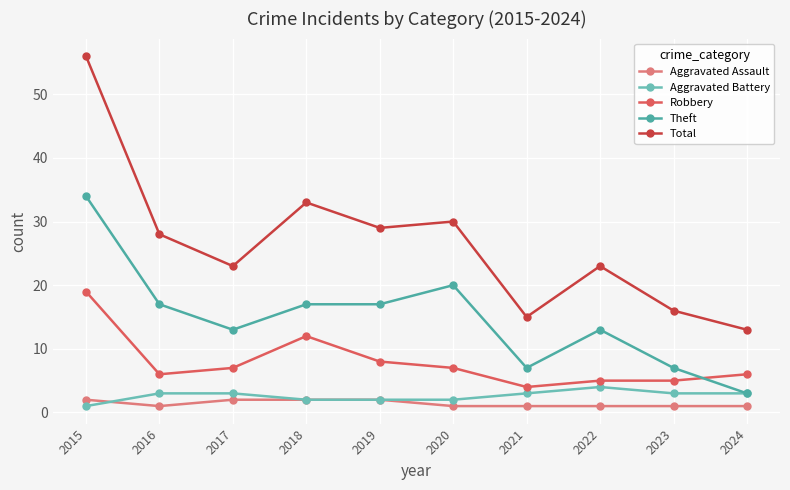

What is the difference between the Theft values at 2018 and 2015?

17